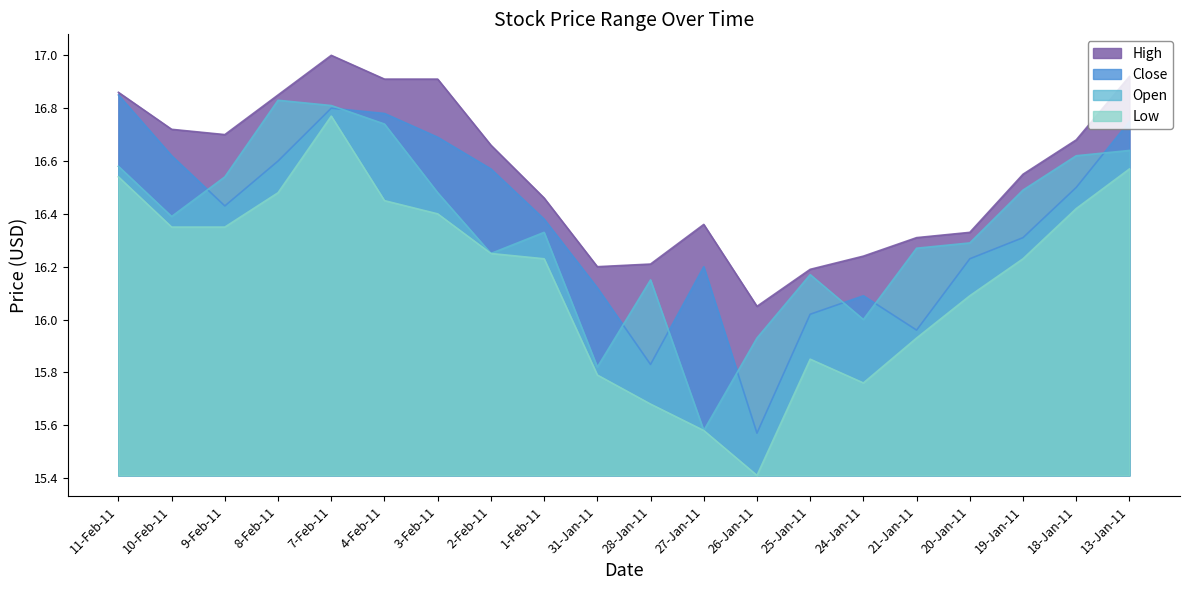

What is the difference between the highest and lowest values at 27-Jan-11?

0.8